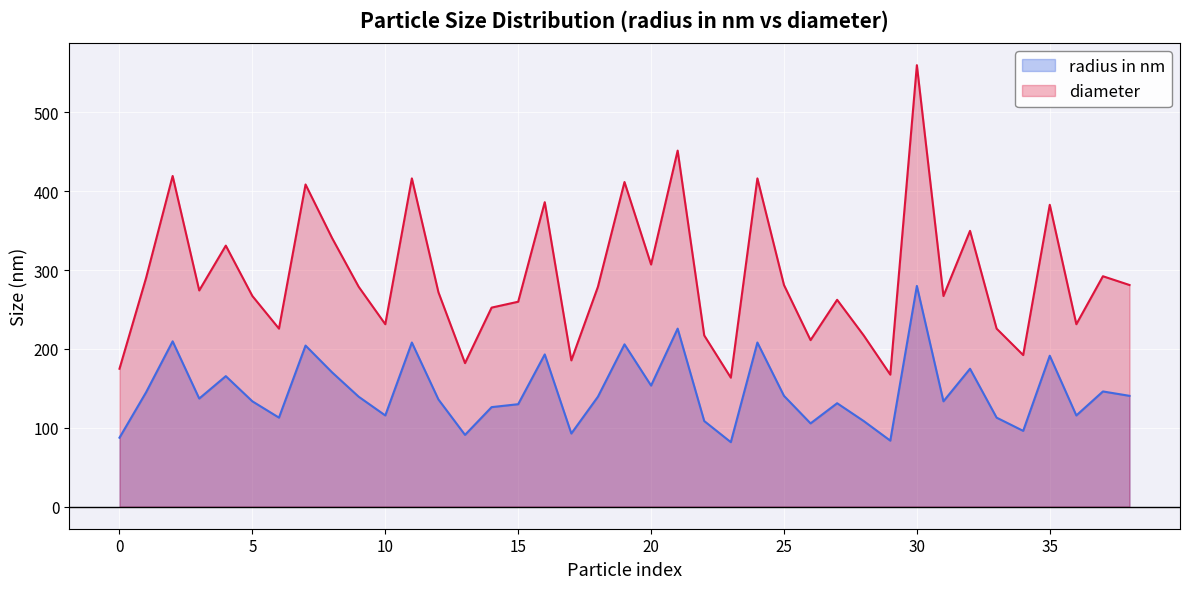

The value of diameter at 10 is 231.3. True or false?

True